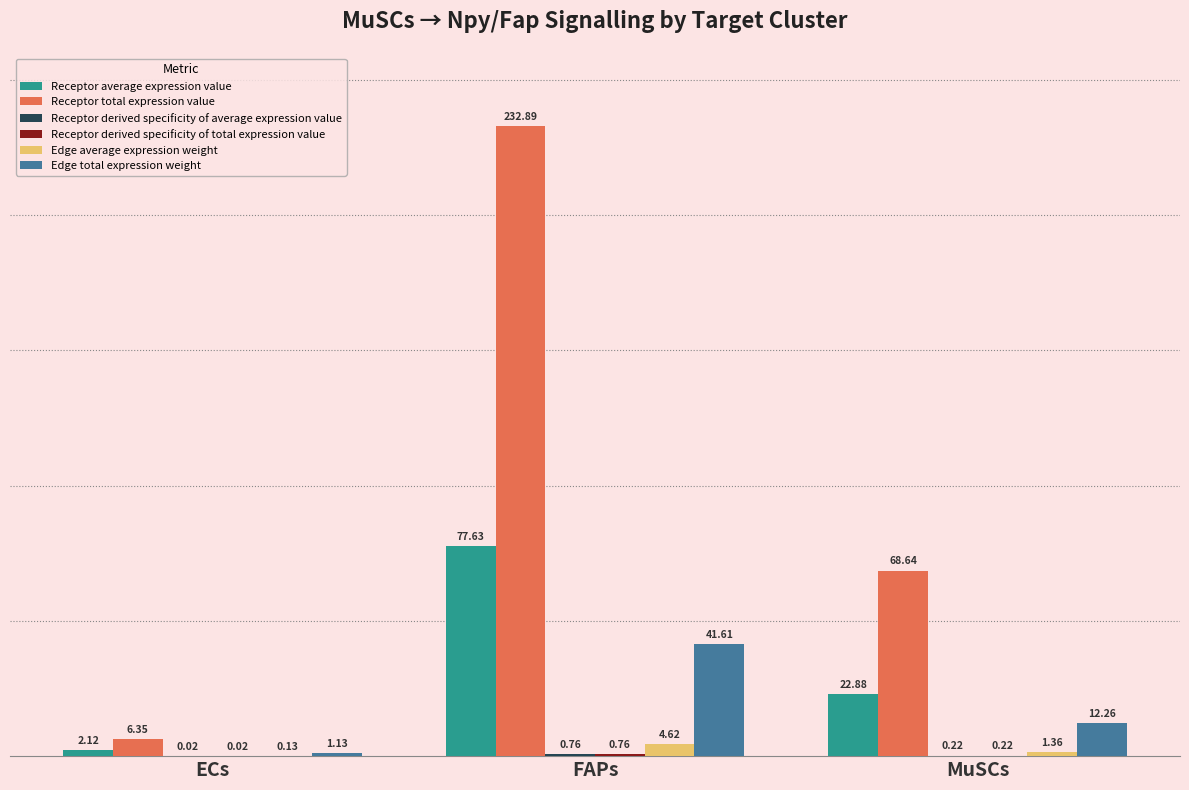

Which series changed the most between FAPs and MuSCs?

Receptor total expression value